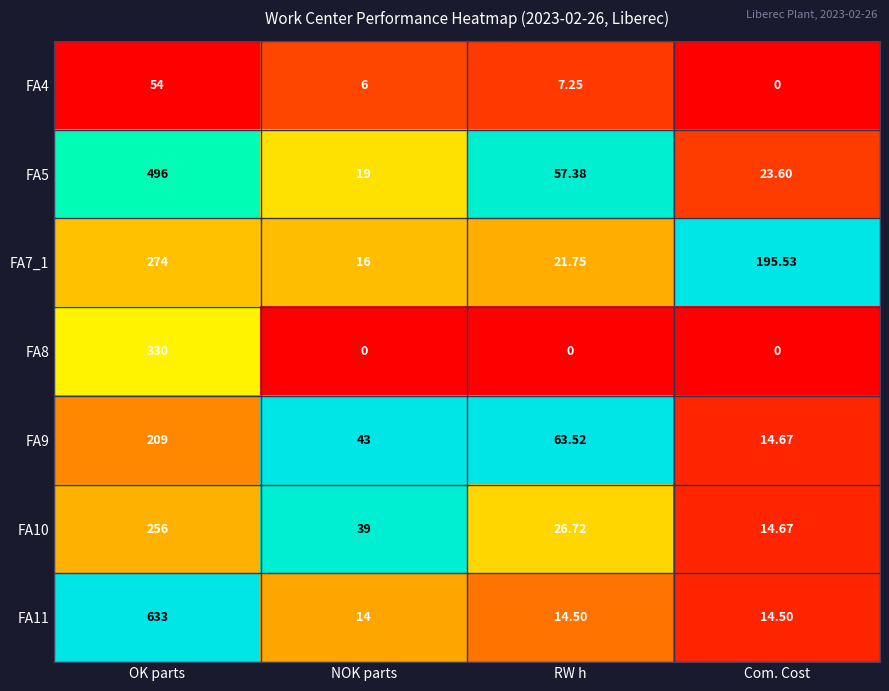

At which category is the sum across all series the highest?

OK parts